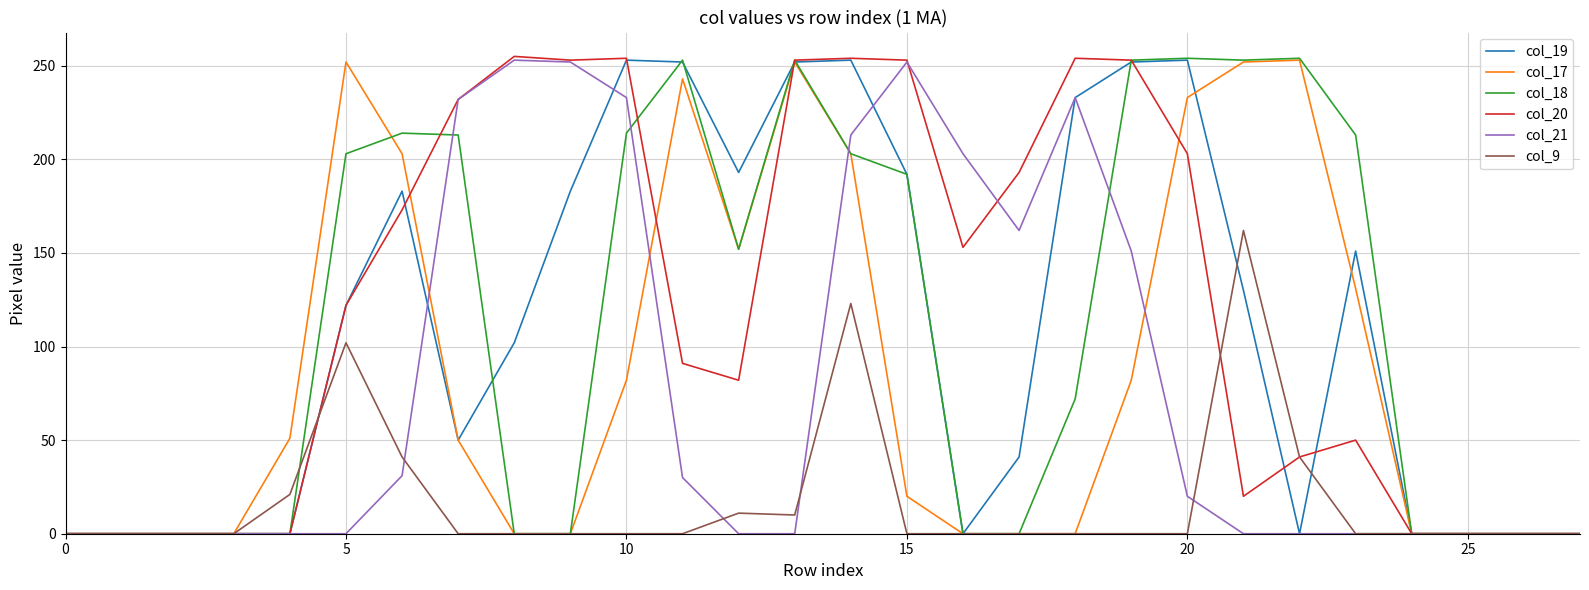

Does the chart have visible grid lines?

Yes